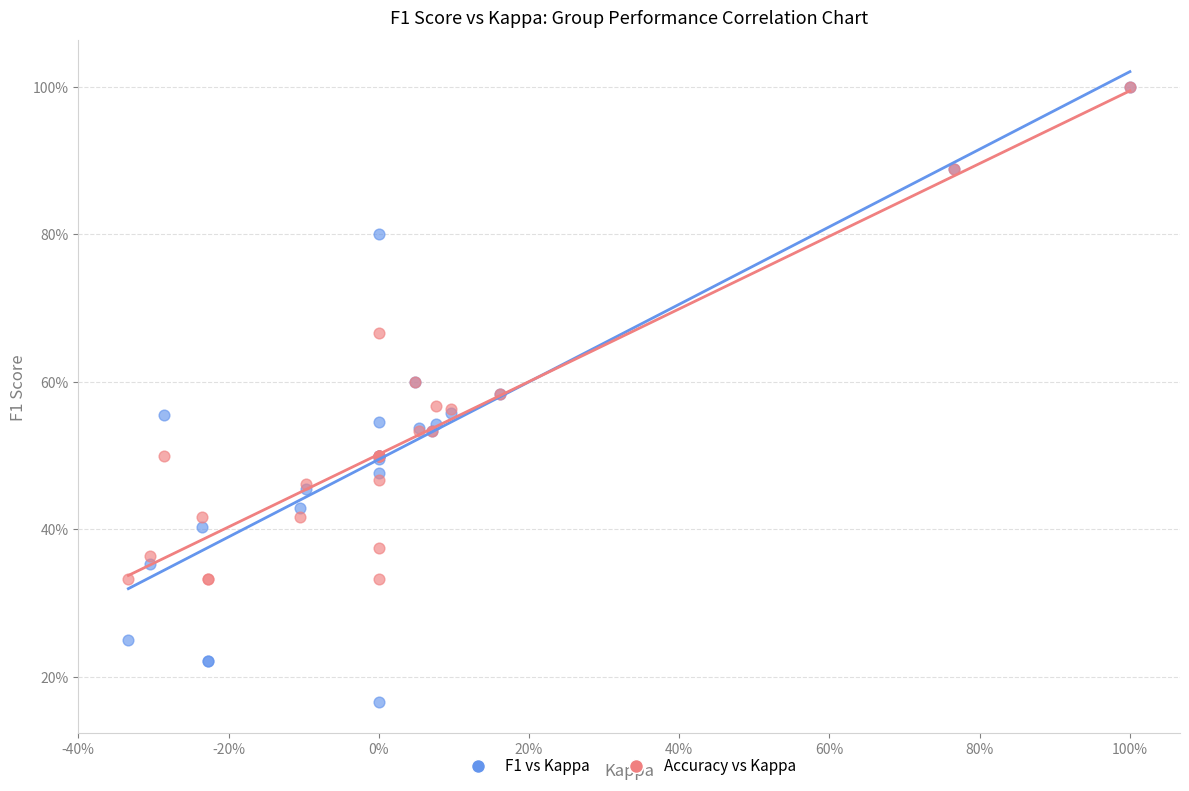

What are all the series names shown in the legend?

F1 vs Kappa, Accuracy vs Kappa